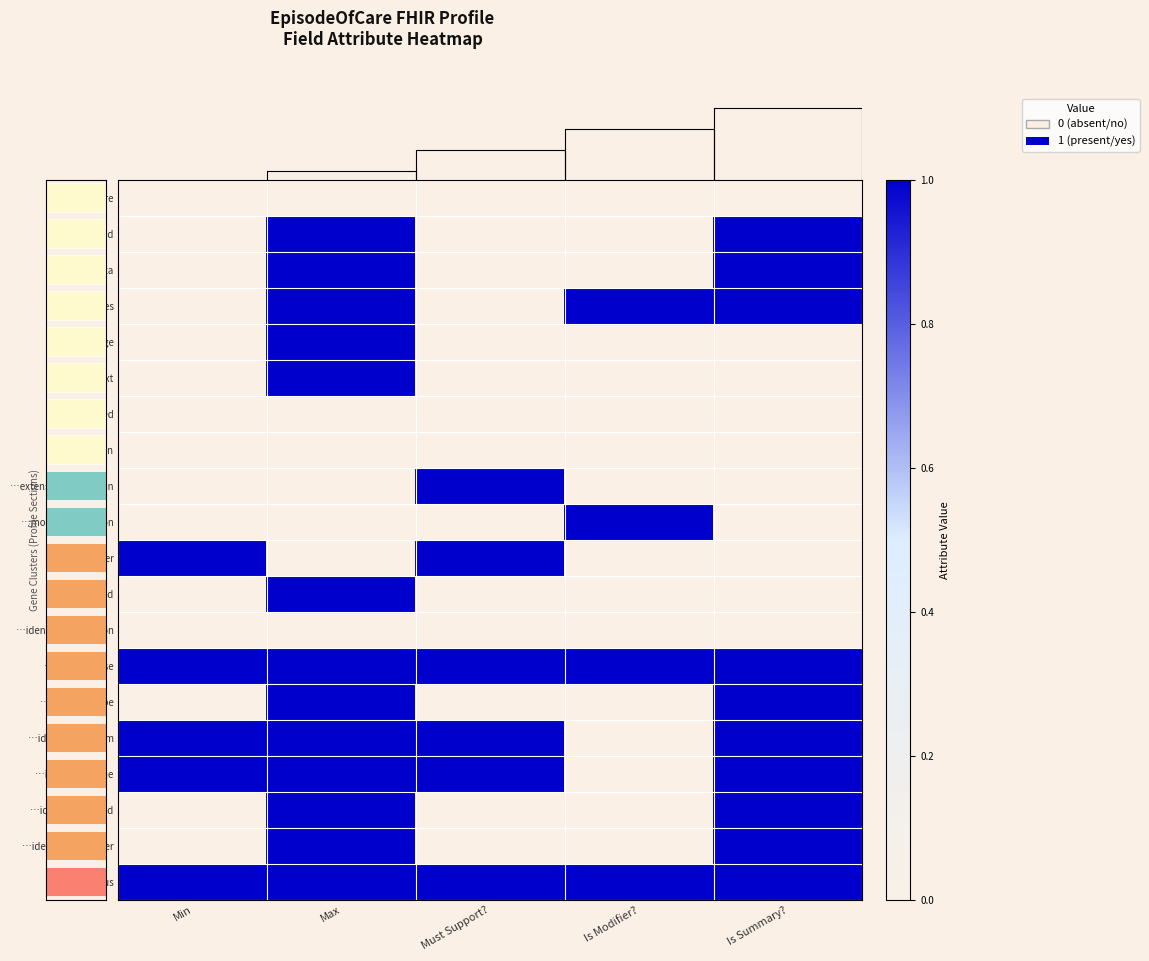

Reading left to right, what are all the values shown in this chart?

EpisodeOfCare: Min=0	Max=0	Must Support?=0	Is Modifier?=0	Is Summary?=0
…id: Min=0	Max=1	Must Support?=0	Is Modifier?=0	Is Summary?=1
…meta: Min=0	Max=1	Must Support?=0	Is Modifier?=0	Is Summary?=1
…implicitRules: Min=0	Max=1	Must Support?=0	Is Modifier?=1	Is Summary?=1
…language: Min=0	Max=1	Must Support?=0	Is Modifier?=0	Is Summary?=0
…text: Min=0	Max=1	Must Support?=0	Is Modifier?=0	Is Summary?=0
…contained: Min=0	Max=0	Must Support?=0	Is Modifier?=0	Is Summary?=0
…extension: Min=0	Max=0	Must Support?=0	Is Modifier?=0	Is Summary?=0
…extension:enrolledIn: Min=0	Max=0	Must Support?=1	Is Modifier?=0	Is Summary?=0
…modifierExtension: Min=0	Max=0	Must Support?=0	Is Modifier?=1	Is Summary?=0
…identifier: Min=1	Max=0	Must Support?=1	Is Modifier?=0	Is Summary?=0
…identifier.id: Min=0	Max=1	Must Support?=0	Is Modifier?=0	Is Summary?=0
…identifier.extension: Min=0	Max=0	Must Support?=0	Is Modifier?=0	Is Summary?=0
…identifier.use: Min=1	Max=1	Must Support?=1	Is Modifier?=1	Is Summary?=1
…identifier.type: Min=0	Max=1	Must Support?=0	Is Modifier?=0	Is Summary?=1
…identifier.system: Min=1	Max=1	Must Support?=1	Is Modifier?=0	Is Summary?=1
…identifier.value: Min=1	Max=1	Must Support?=1	Is Modifier?=0	Is Summary?=1
…identifier.period: Min=0	Max=1	Must Support?=0	Is Modifier?=0	Is Summary?=1
…identifier.assigner: Min=0	Max=1	Must Support?=0	Is Modifier?=0	Is Summary?=1
…status: Min=1	Max=1	Must Support?=1	Is Modifier?=1	Is Summary?=1